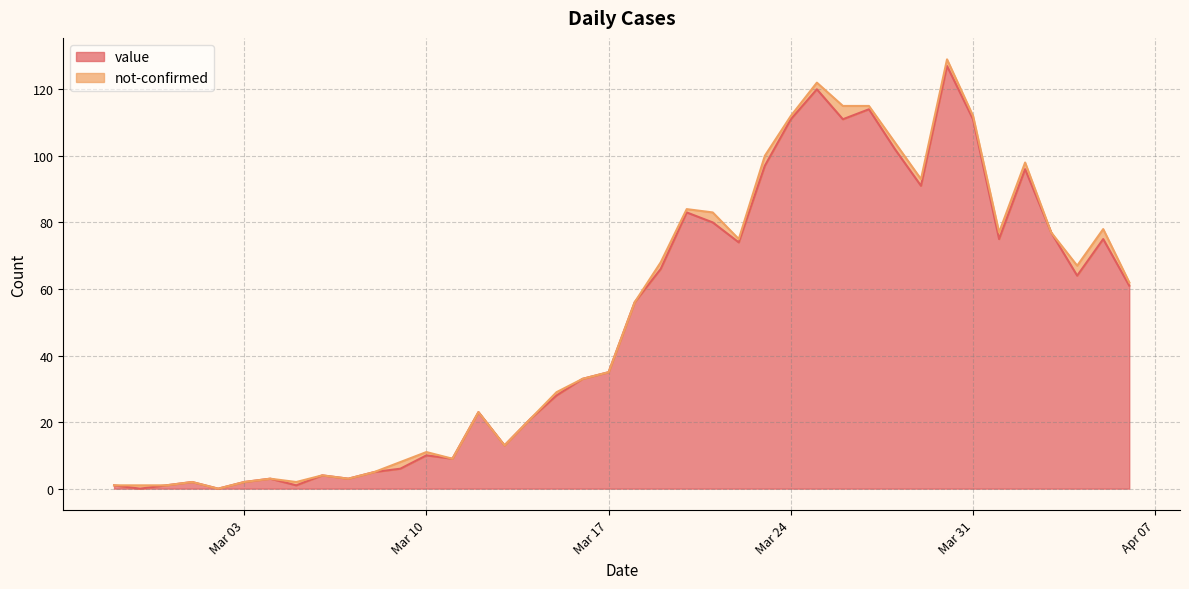

True or false: the data has more than 1 interior local peaks.

True